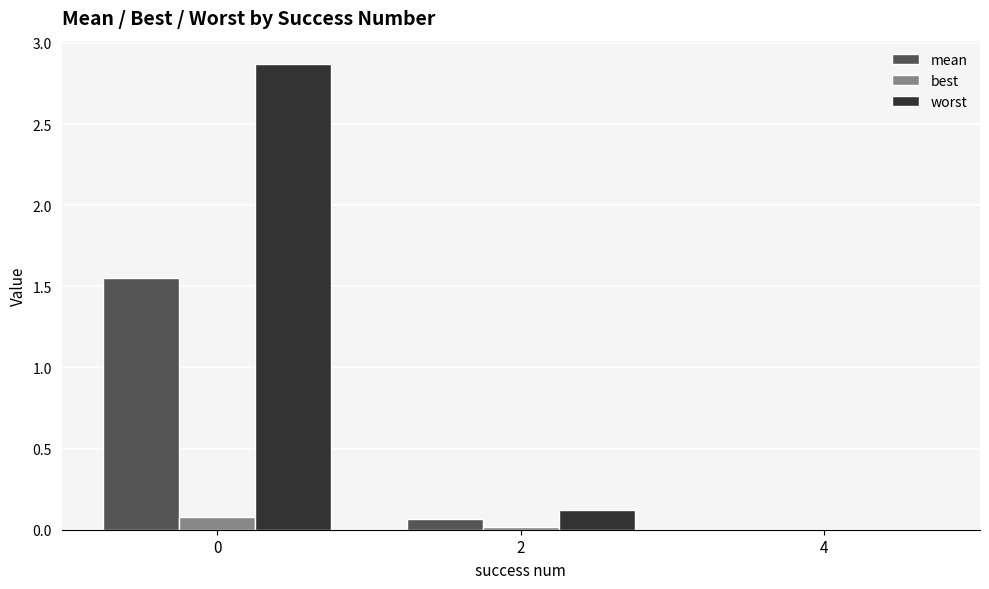

Between 0 and 4, which series saw the biggest shift?

worst